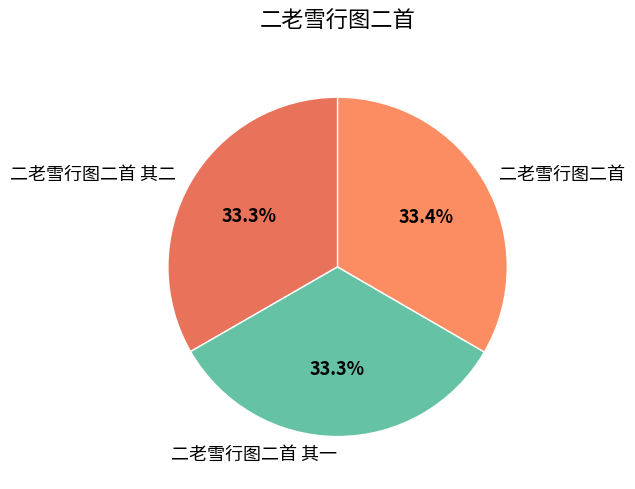

How many slices are in this pie chart?

3